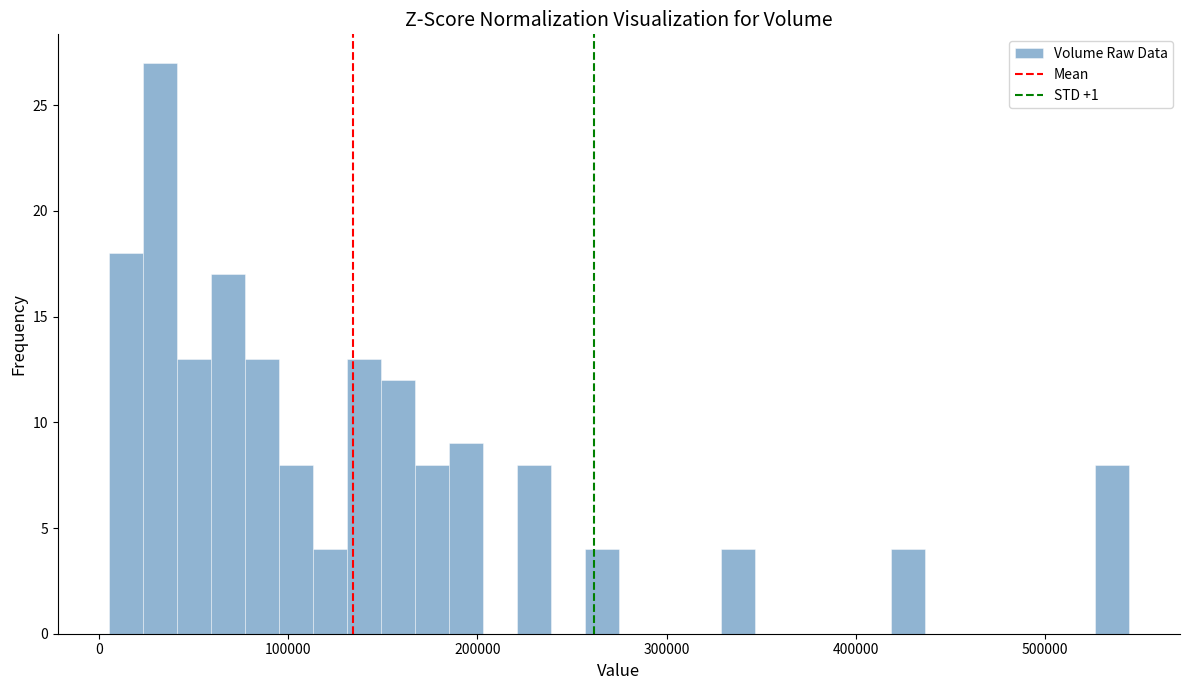

Read against the x-axis, roughly where is the centre of the tallest bar?

30000